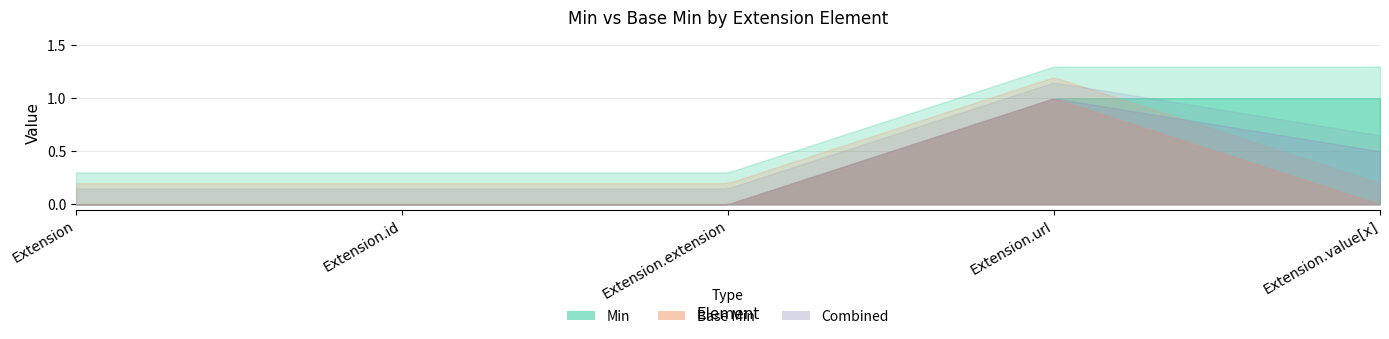

What is the difference between the maximum and second lowest values in the Base Min series?

1